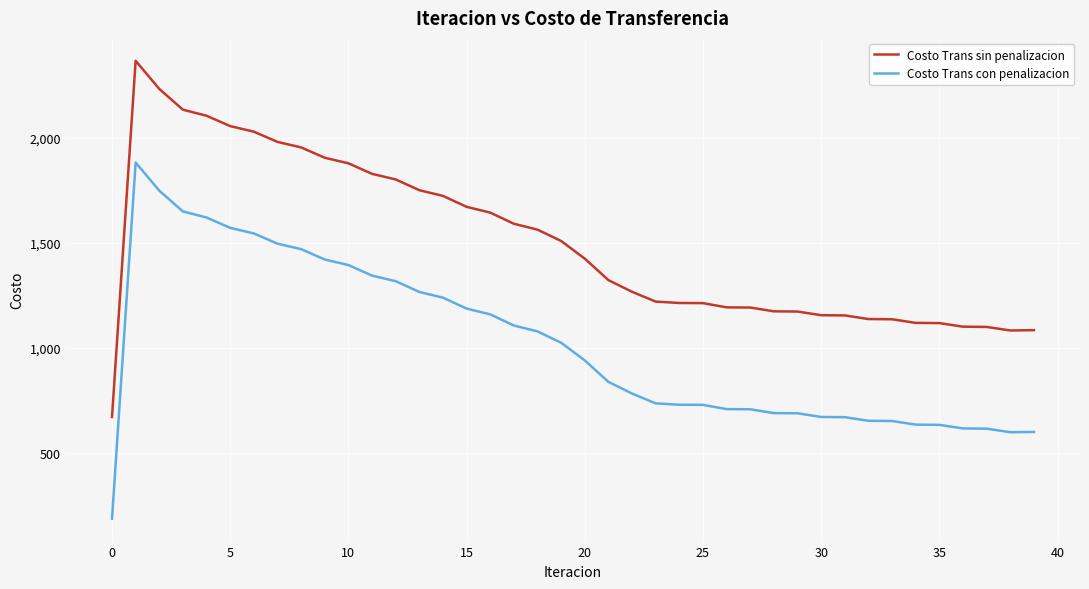

True or false: Costo Trans con penalizacion and Costo Trans sin penalizacion cross at least once.

False